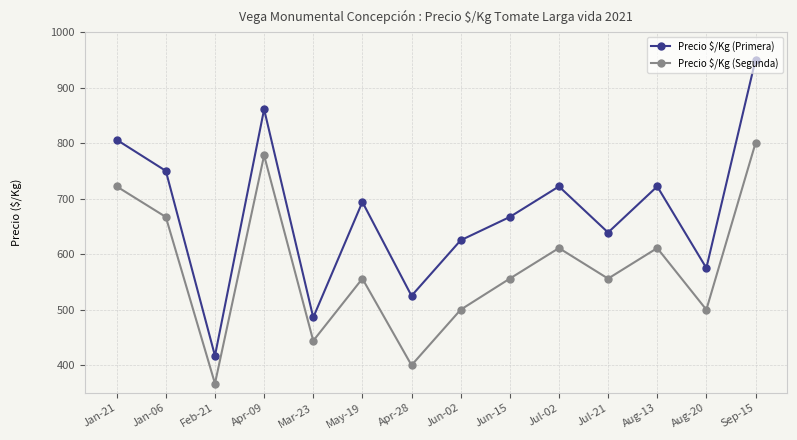

Count the number of categories in the chart.

14